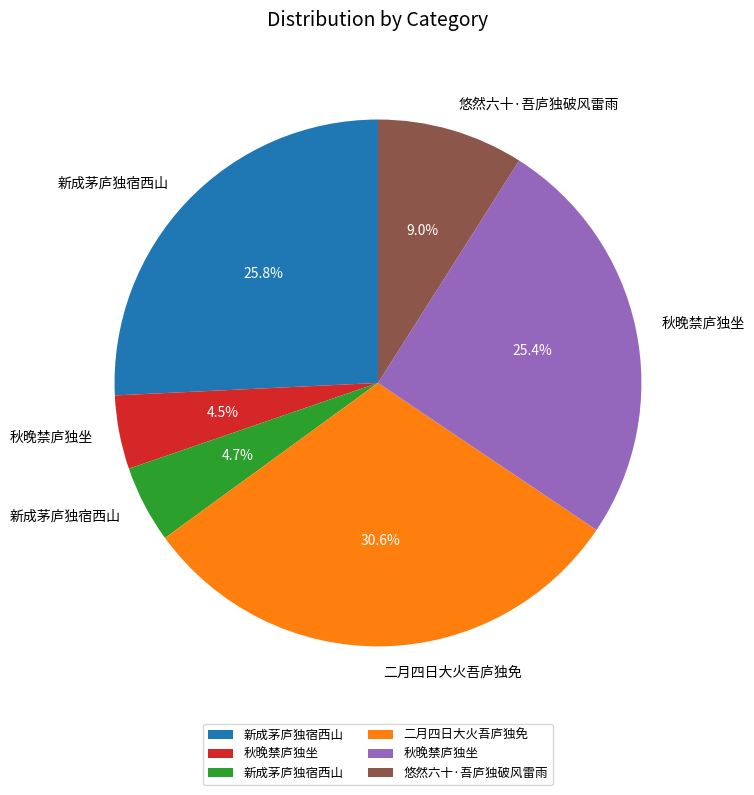

Count the number of slices in the pie.

6